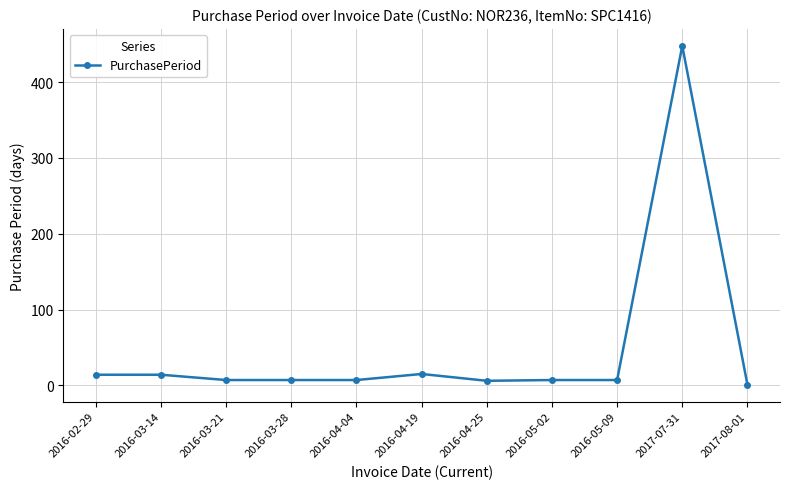

What is the difference between the maximum and minimum values?

447